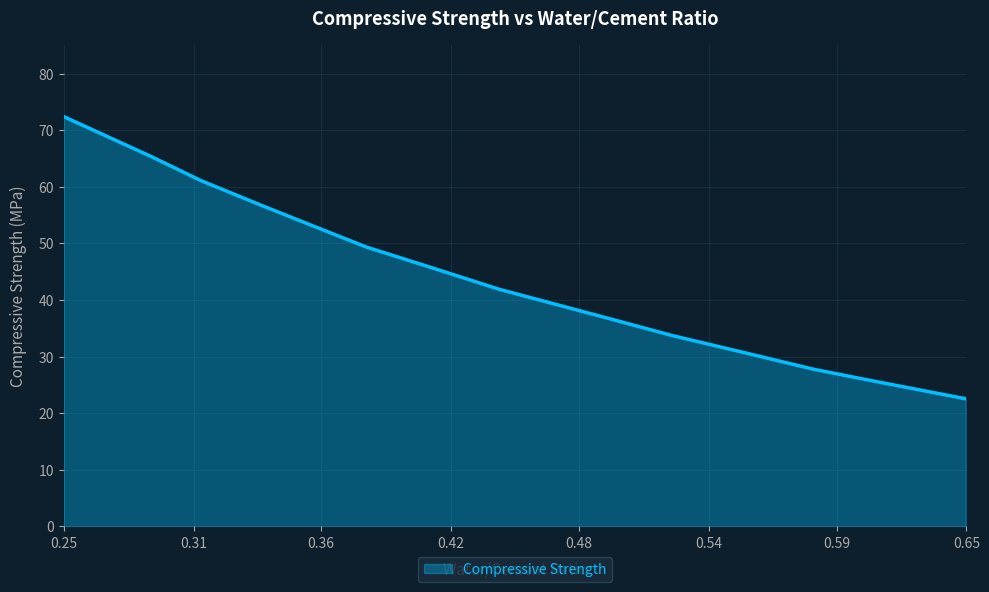

What is the smallest value displayed?

22.6